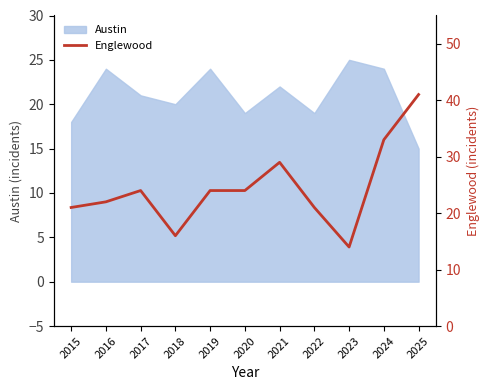

List the labels in order of value, smallest first.

2023, 2018, 2015, 2022, 2016, 2017, 2019, 2020, 2021, 2024, 2025